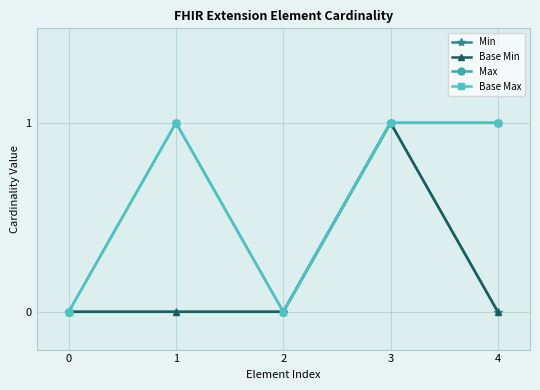

The value of Max at 0 is 0. True or false?

True